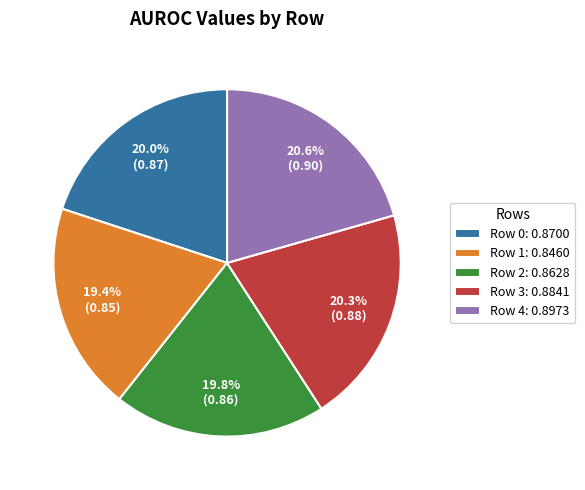

Between Row 1: 0.8460 and Row 0: 0.8700, which is larger?

Row 0: 0.8700